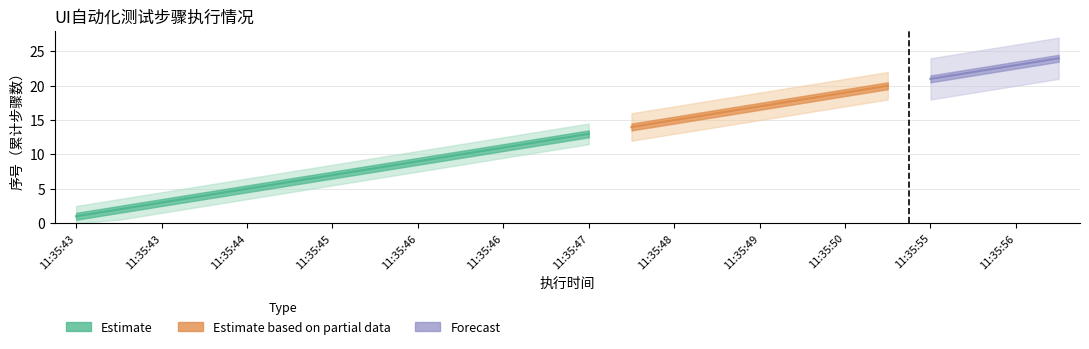

How many series are shown in this chart?

3